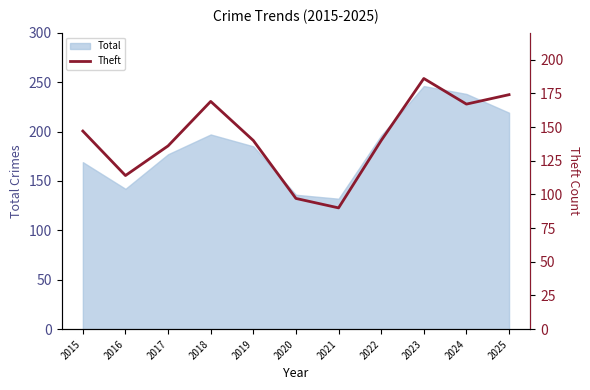

What is the maximum value for Total?

246